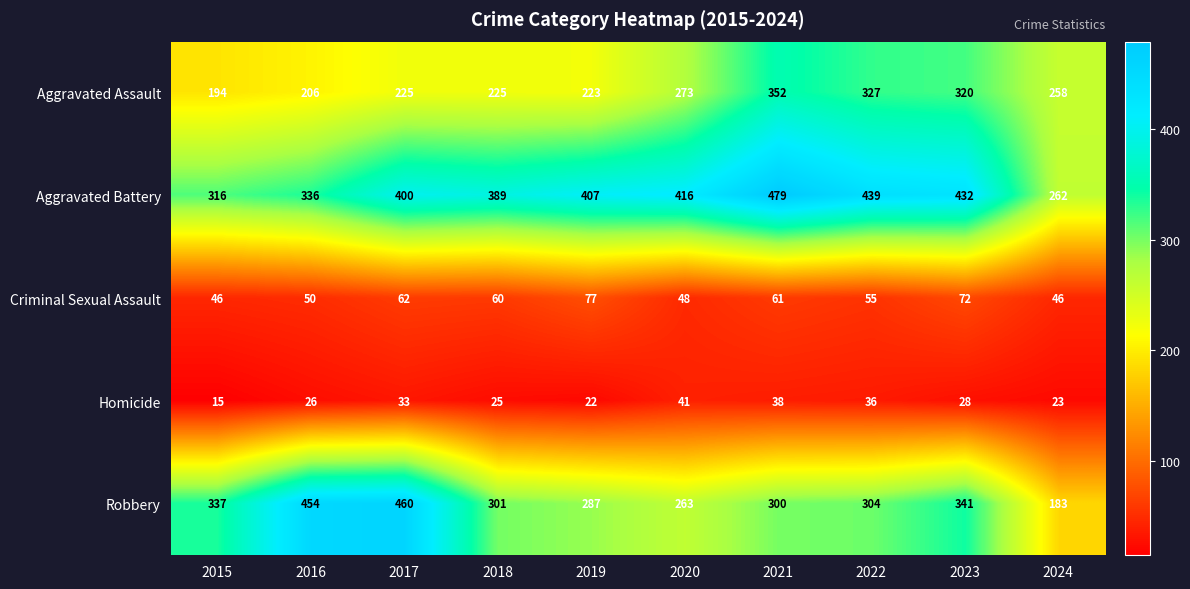

What is the total value across all series at 2022?

1161